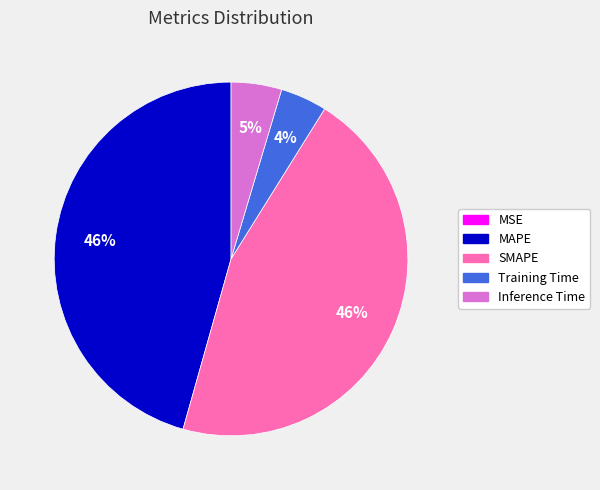

To the nearest percent, what percentage of the pie is SMAPE?

46%